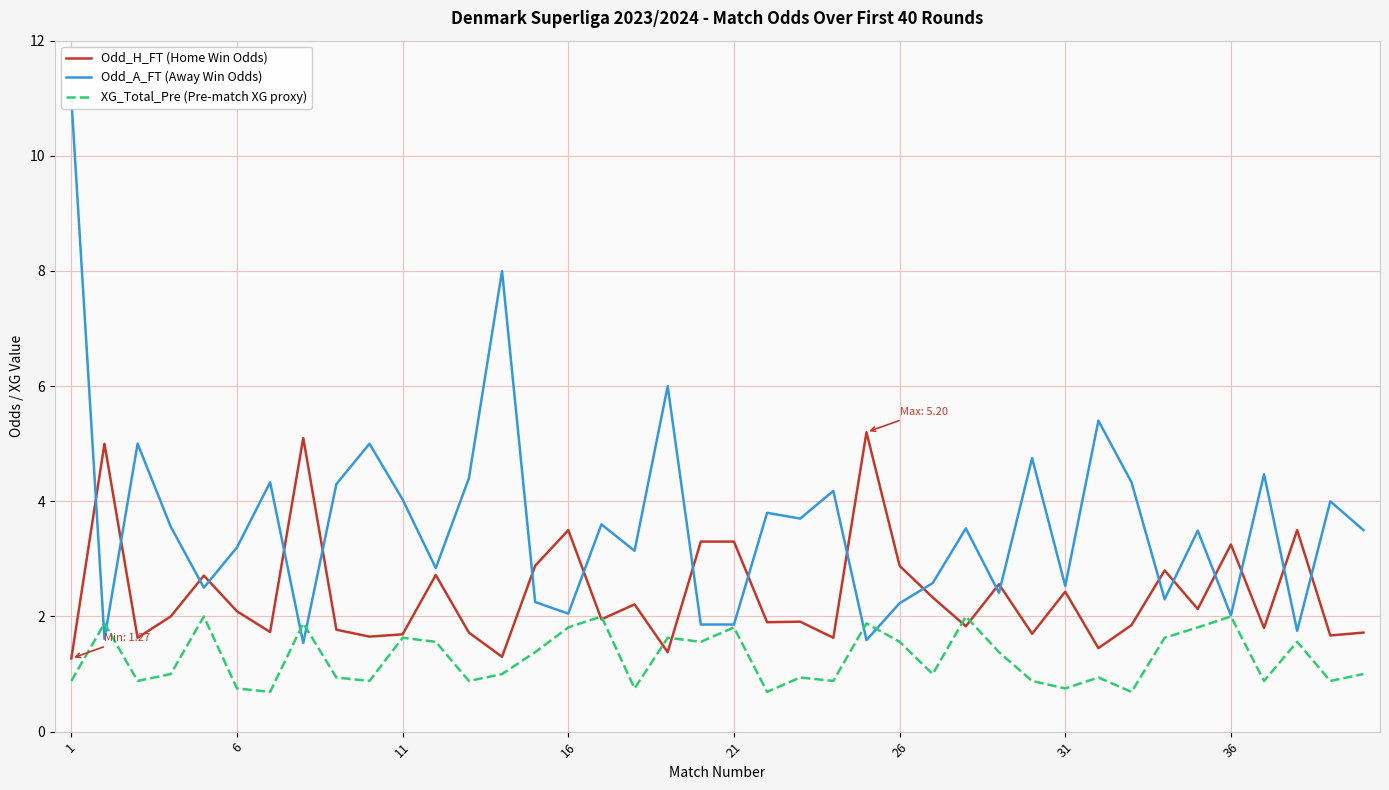

What are all the series names shown in the legend?

Odd_H_FT (Home Win Odds), Odd_A_FT (Away Win Odds), XG_Total_Pre (Pre-match XG proxy)